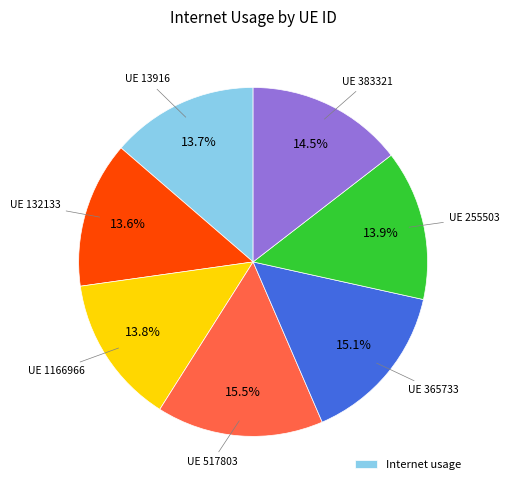

Does any single category account for the majority?

No